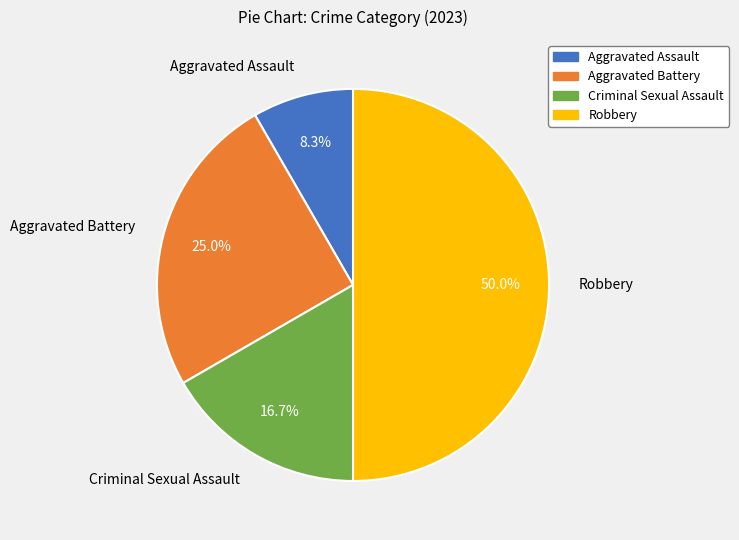

How many segments does this pie chart have?

4